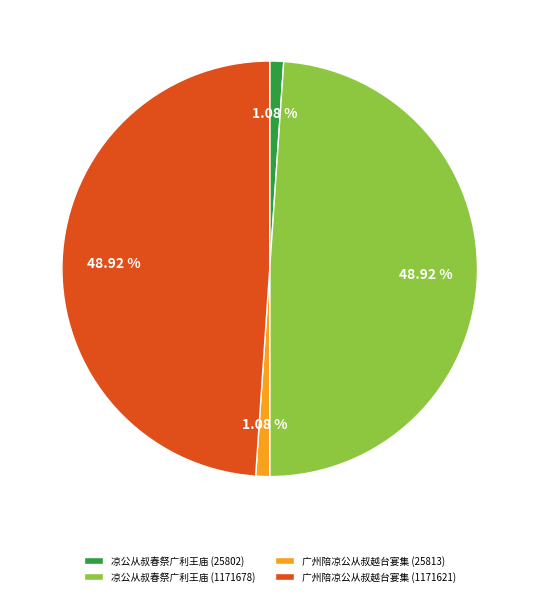

To the nearest percent, what is the difference between the 广州陪凉公从叔越台宴集 (25813) and 广州陪凉公从叔越台宴集 (1171621) slice percentages?

48%